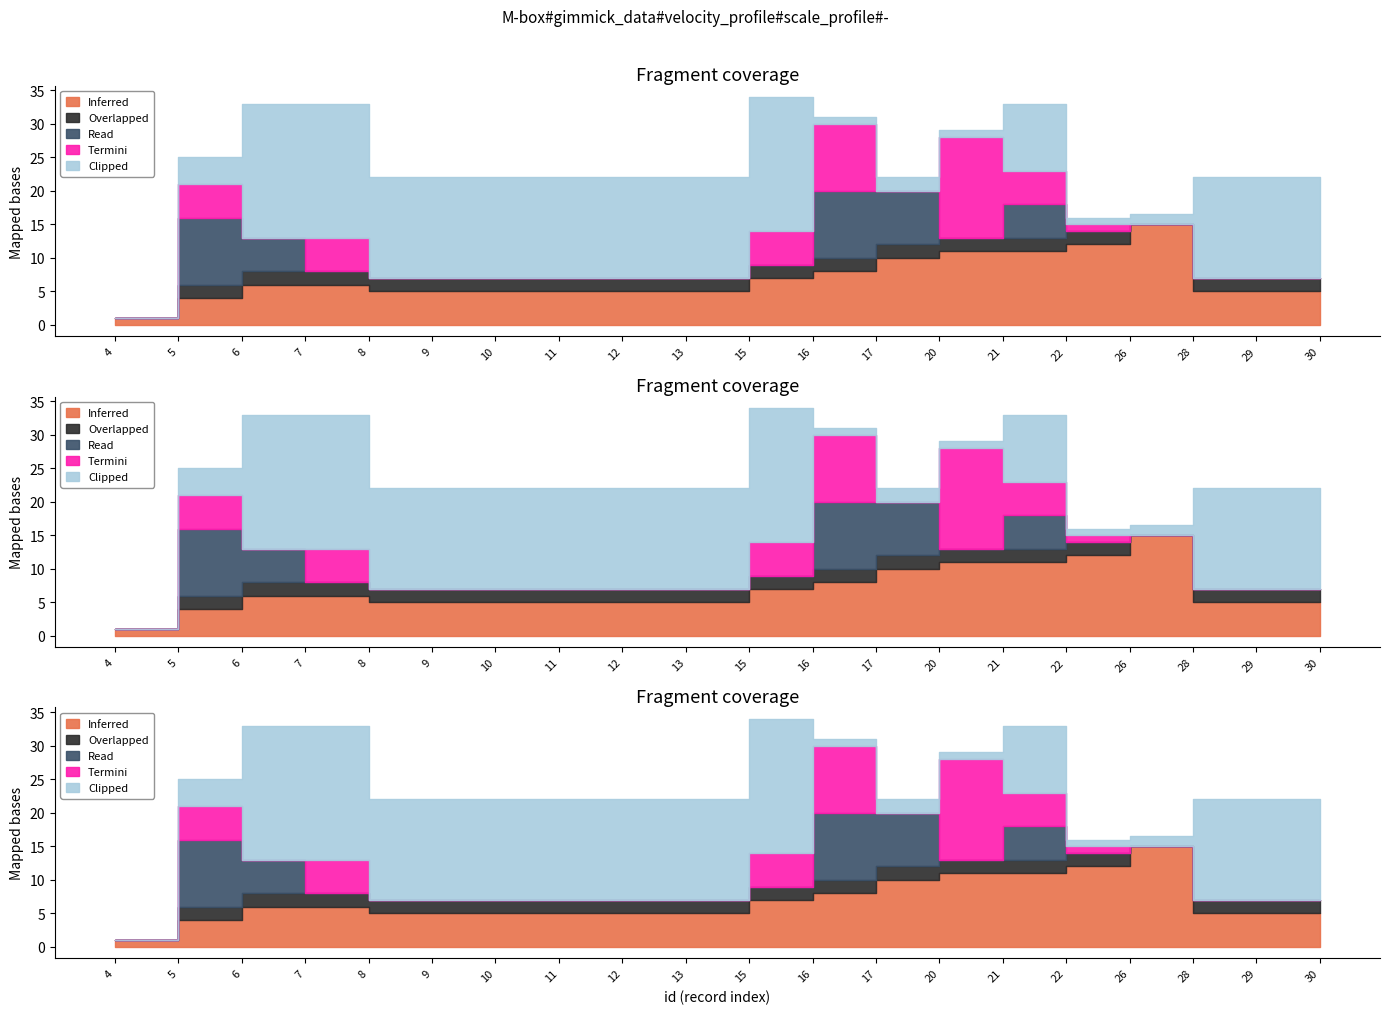

What is the average value of the Read series?

1.9